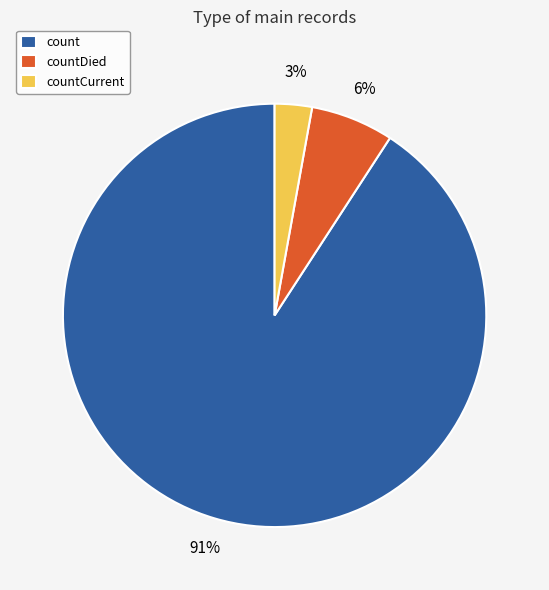

Which category has the biggest portion of the pie?

count